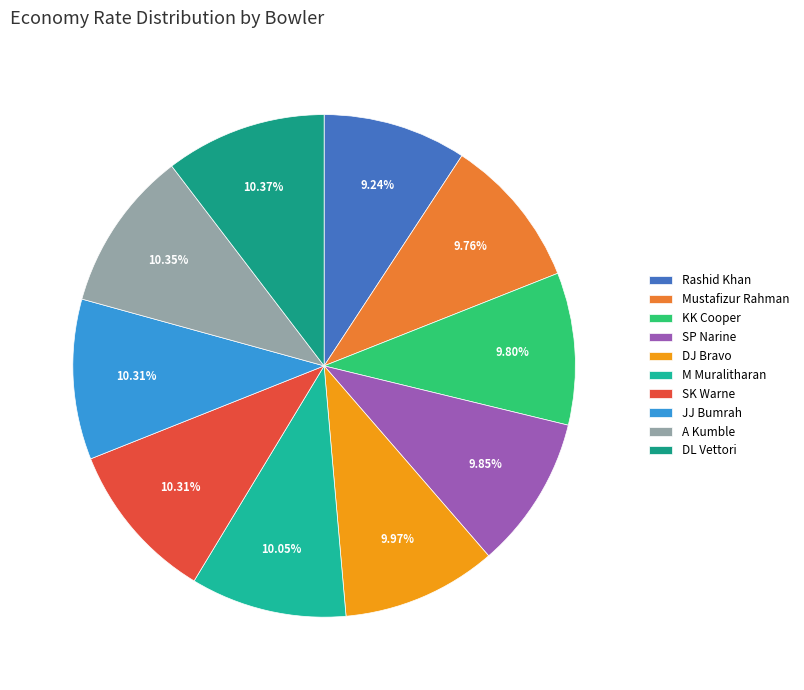

Count the number of slices in the pie.

10